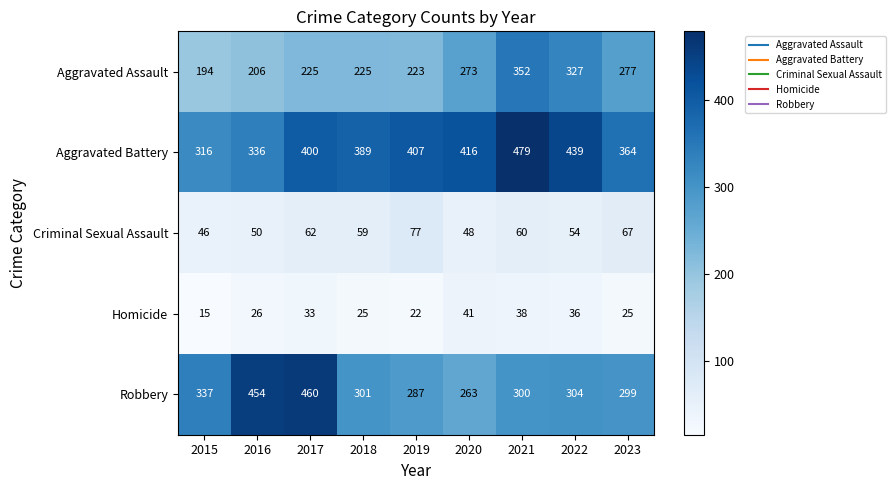

At which category is the sum across all series the highest?

2021